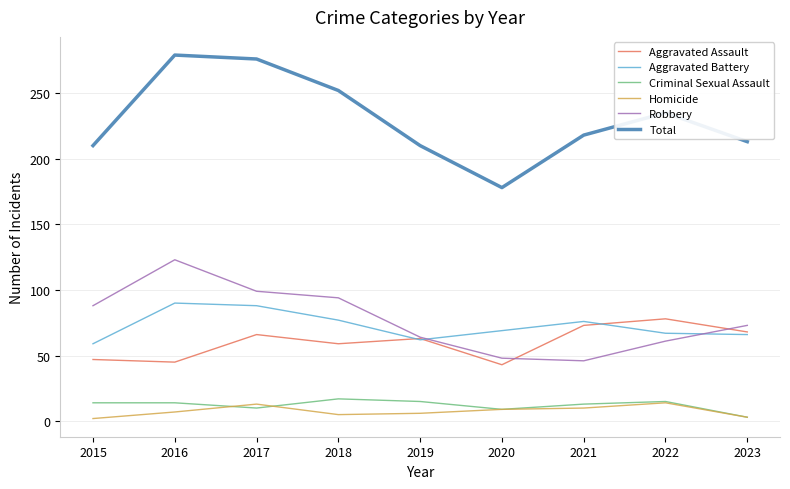

Which series has the largest total across all categories?

Total